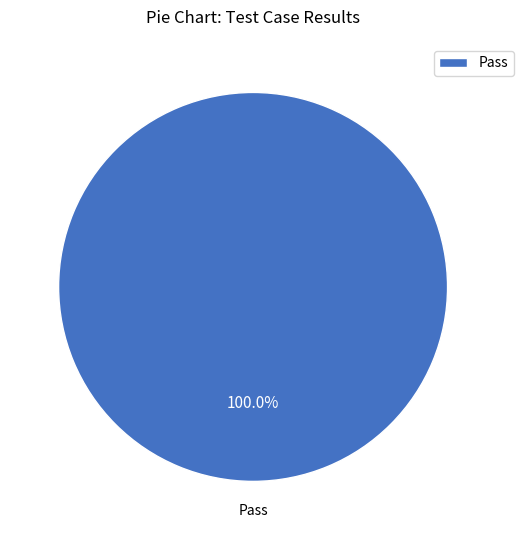

Rank the categories by value from lowest to highest.

Pass